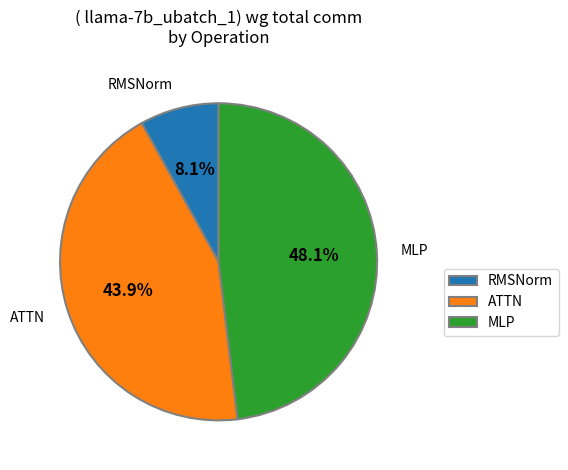

To the nearest percent, what percentage of the pie is ATTN?

44%